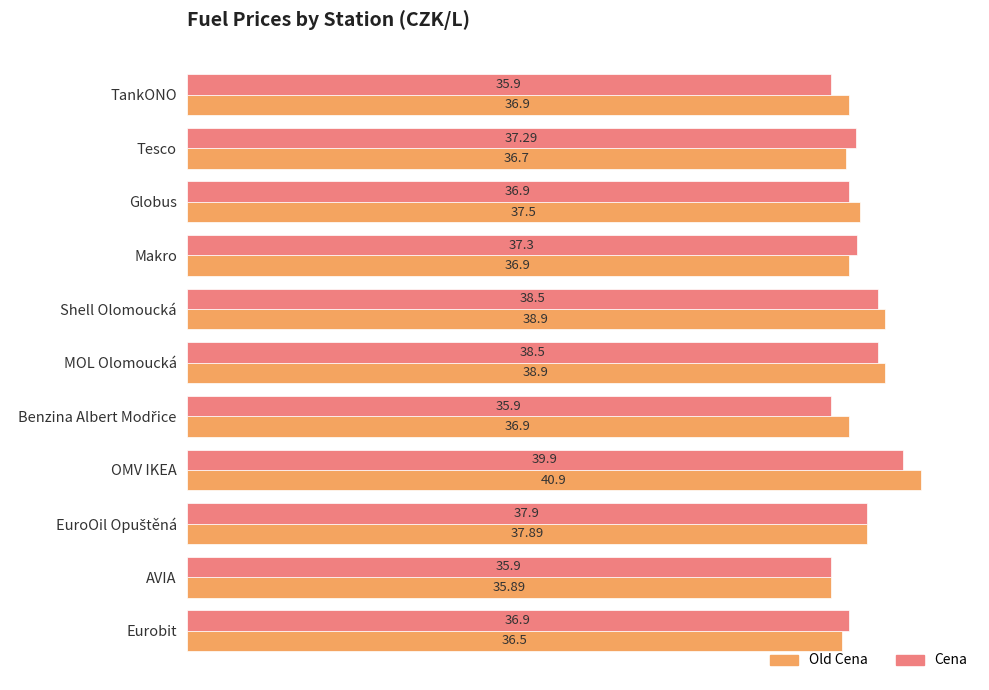

What are all the series names shown in the legend?

Old Cena, Cena